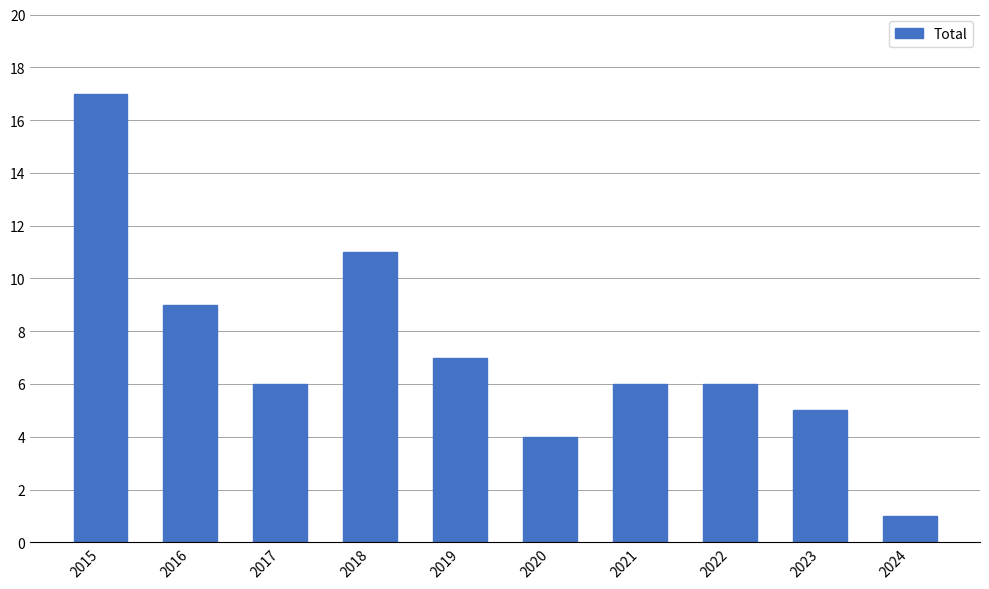

What is the maximum value shown in the chart?

17